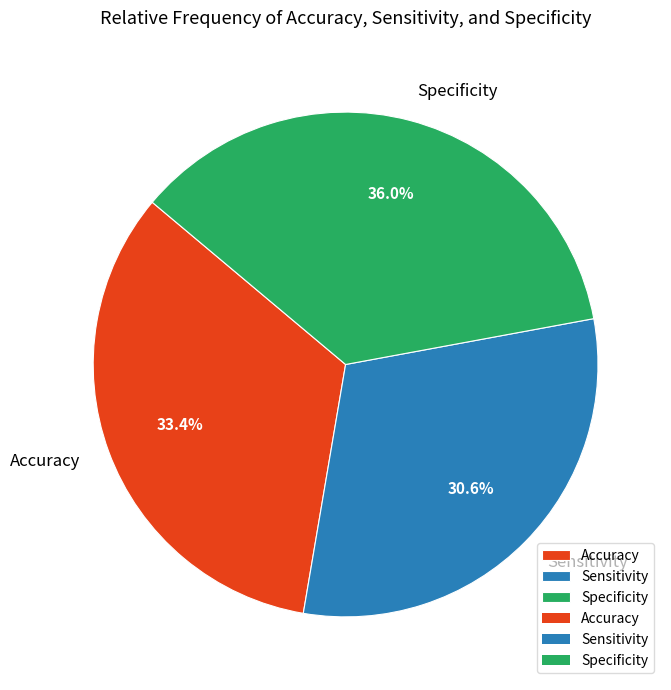

How many slices are in this pie chart?

3